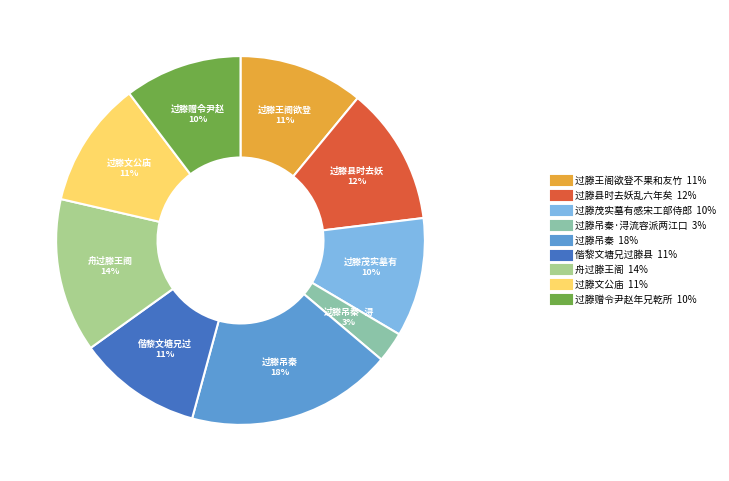

To the nearest percent, what is the average slice percentage?

11%